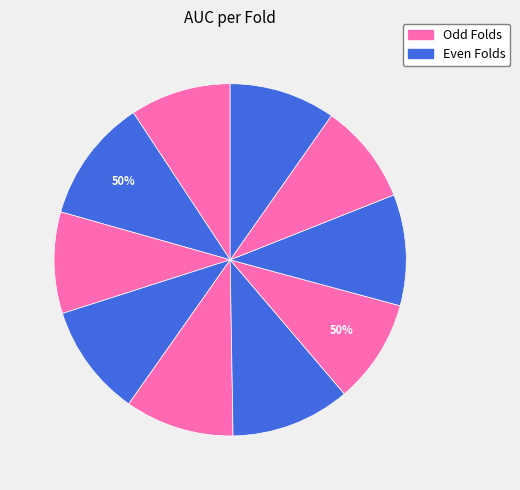

What is the largest slice in the pie chart?

Fold 2